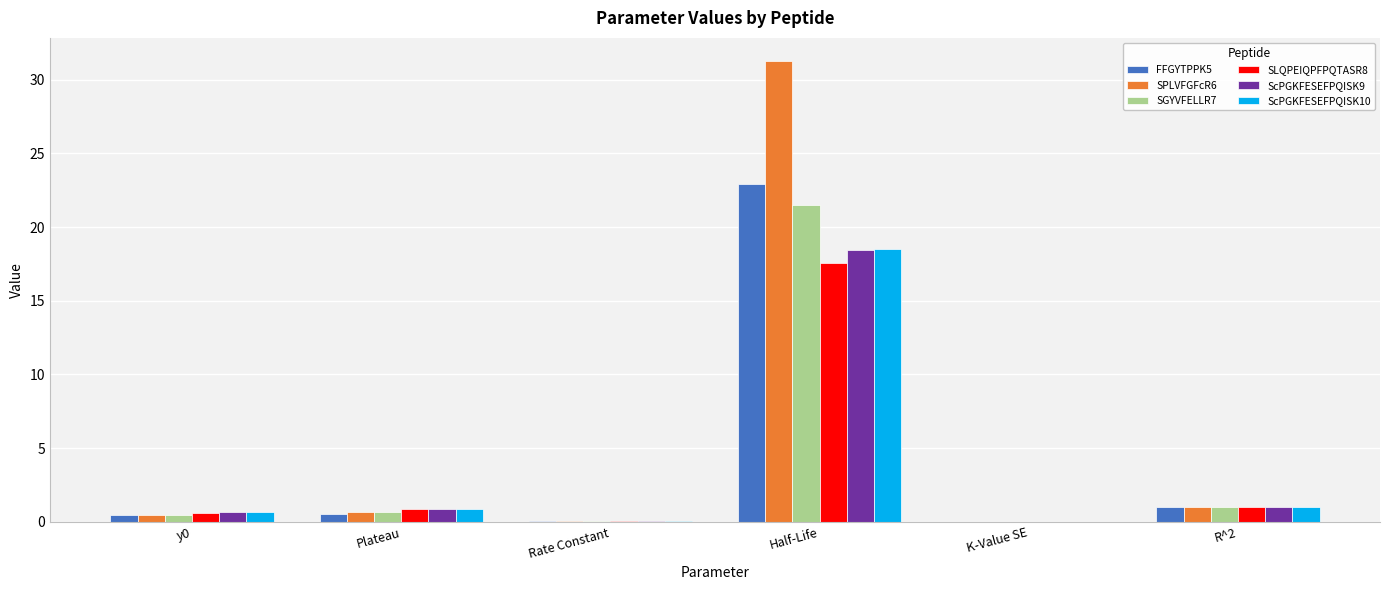

At which label does SPLVFGFcR6 reach its peak?

Half-Life